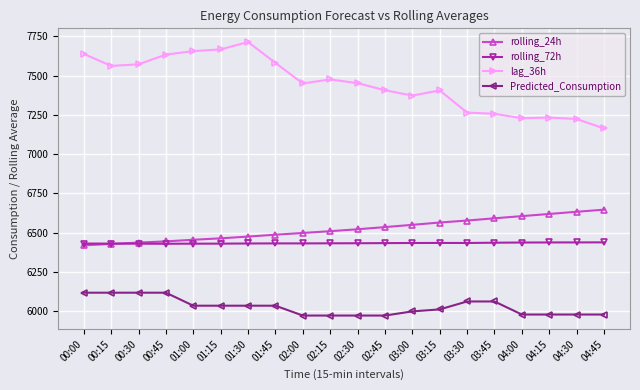

Count the number of data series in this chart.

4